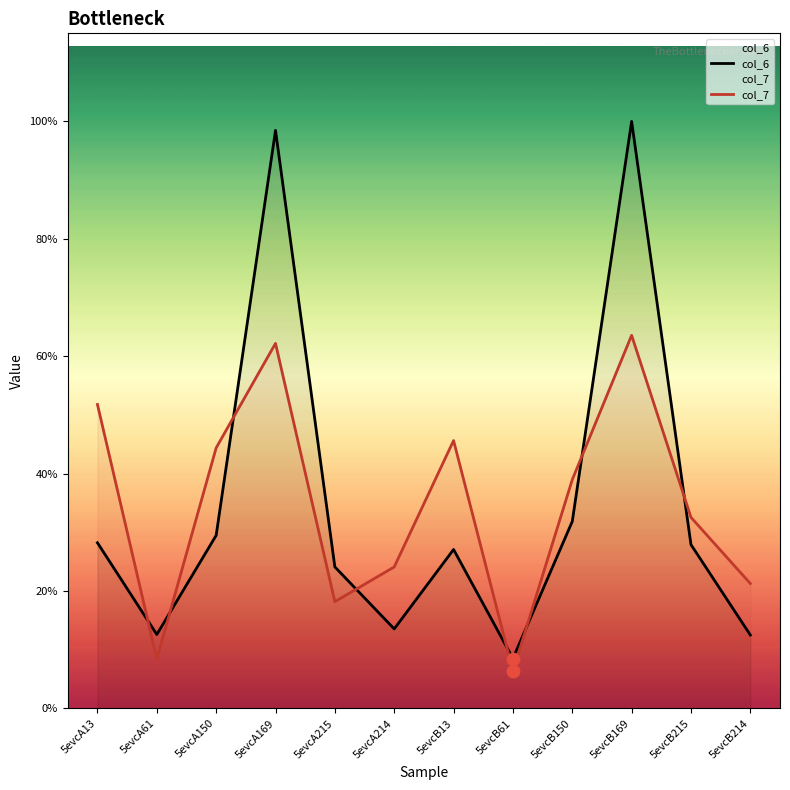

What are all the series names shown in the legend?

col_6, col_7